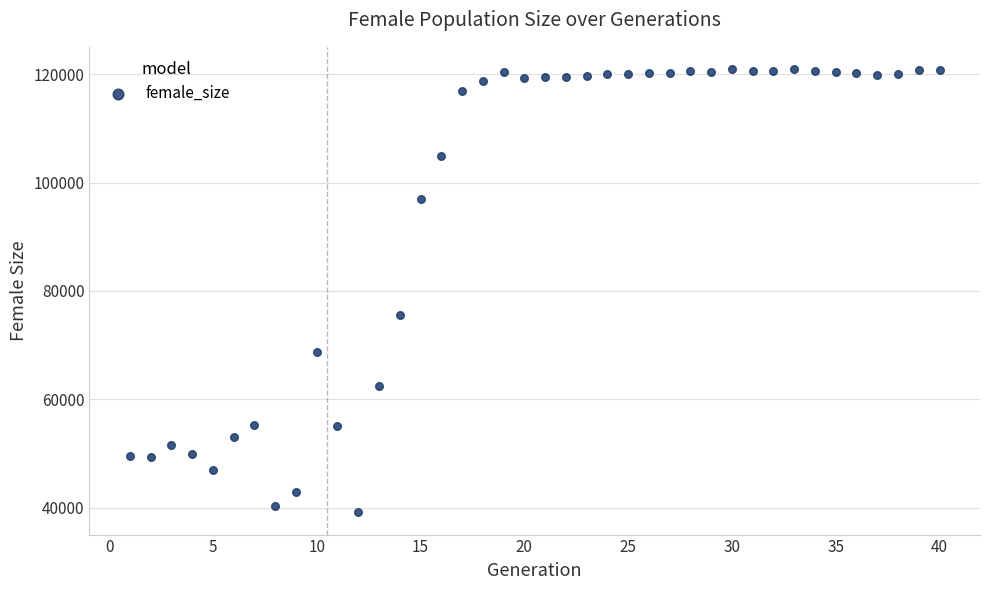

What Y value in the scatter plot is closest to 80032?

75572